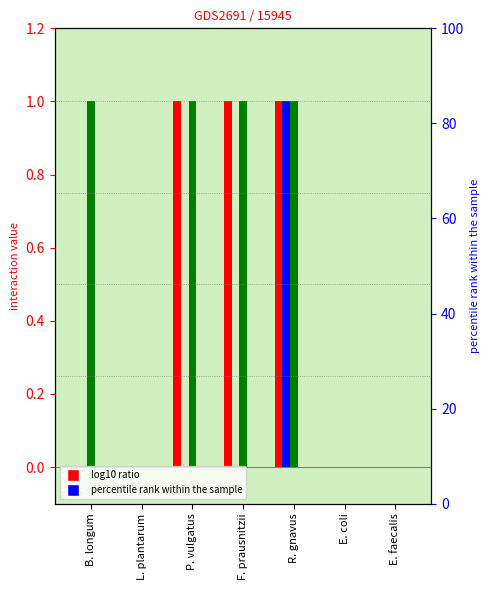

How many E. faecalis values are between 0 and 1?

7